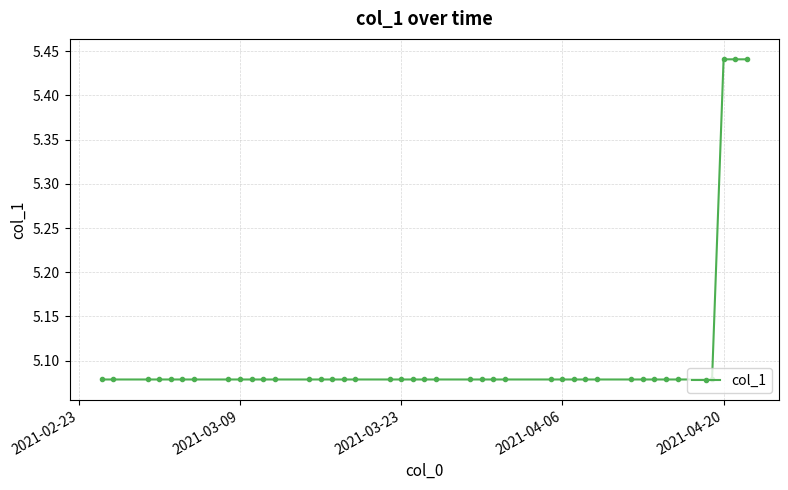

Count the values in the range 5 to 6.

40